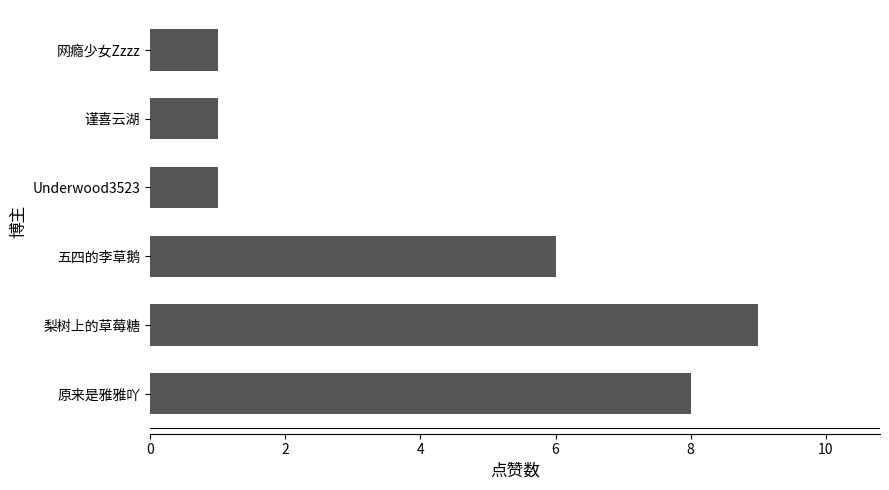

True or false: the data shows 12 at 梨树上的草莓糖.

False